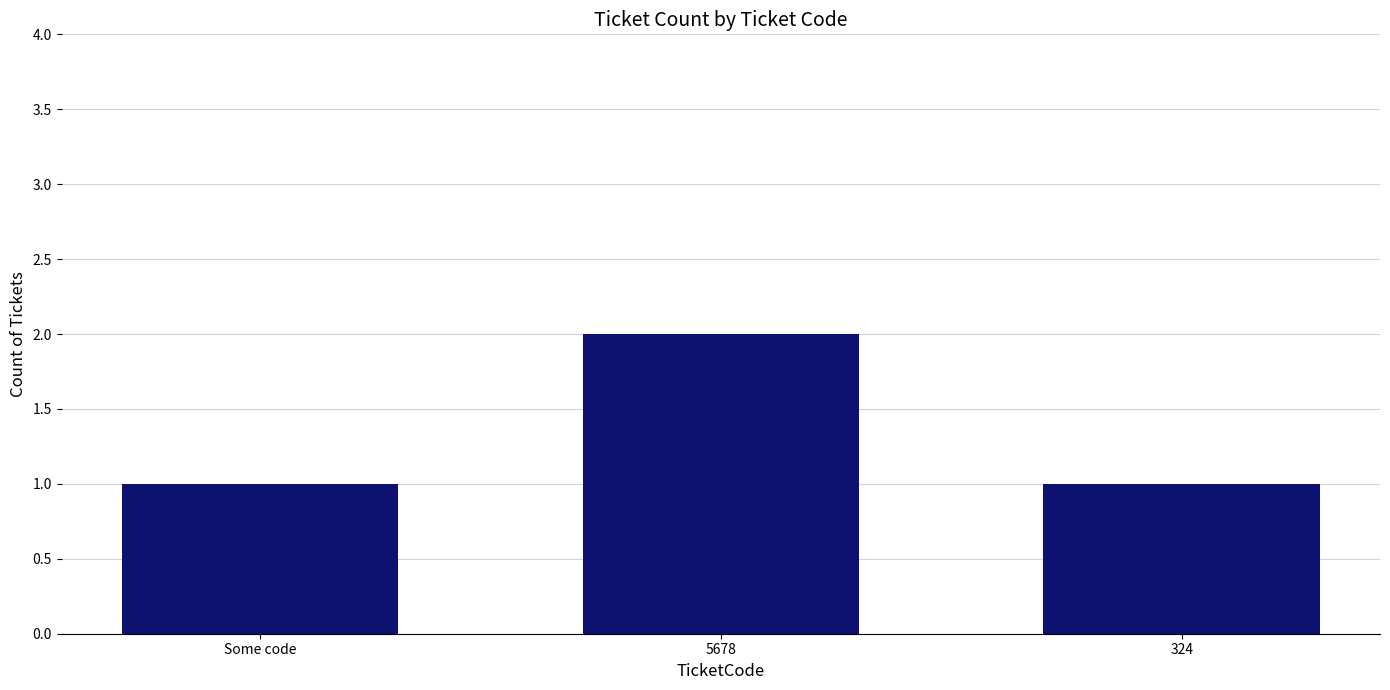

What is the ratio of the value at 324 to the value at Some code?

1.0